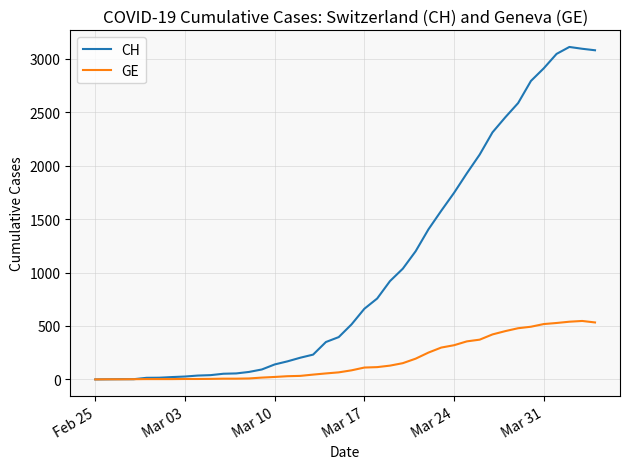

Which series has the largest range (max minus min)?

CH